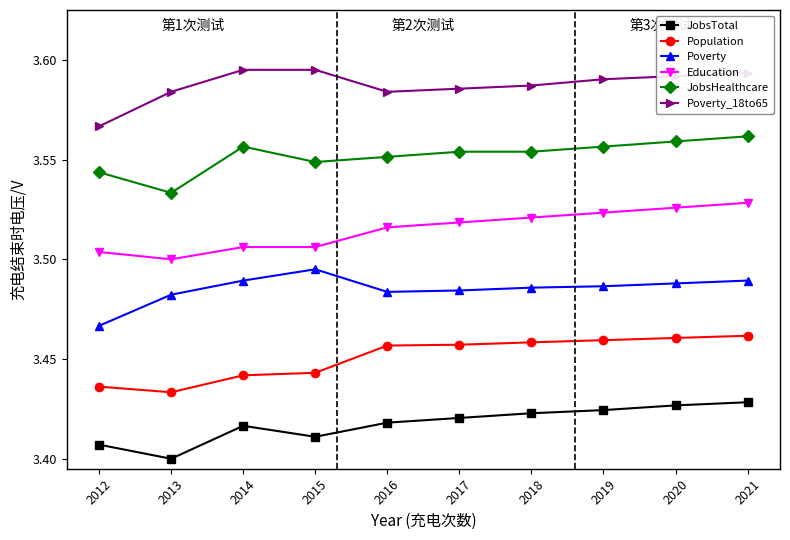

What is the sum of the Education values at 2016 and 2017?

7.0